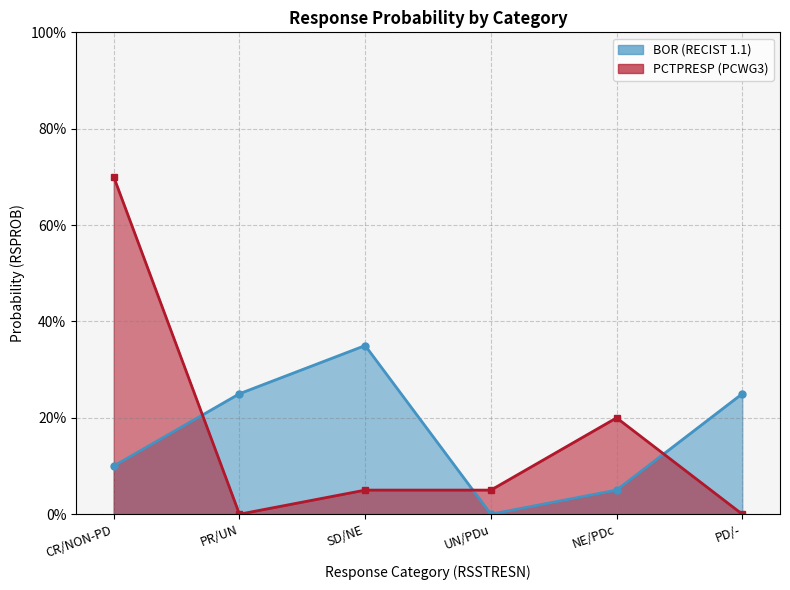

What is the total value across all series at CR/NON-PD?

0.8